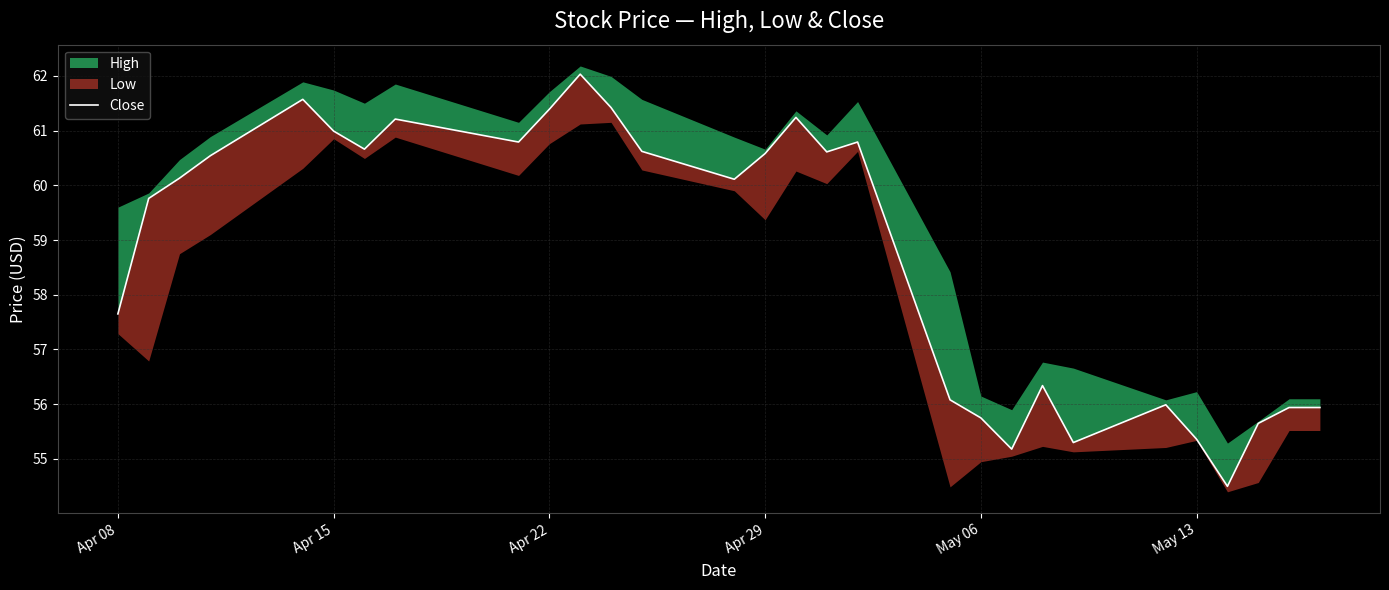

What is the difference between the maximum and minimum values?

7.5